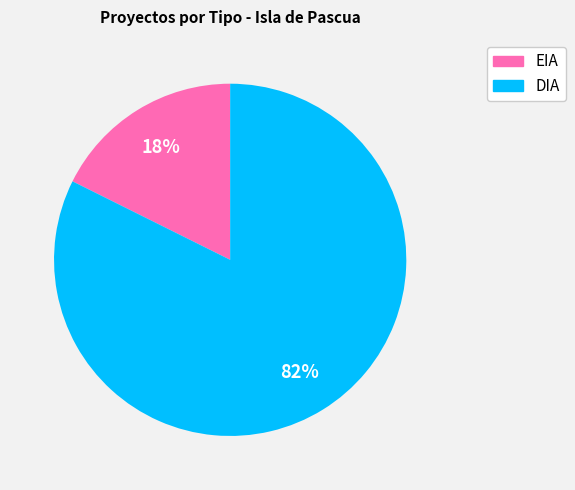

What is the ratio of the value at EIA to the value at DIA?

0.2